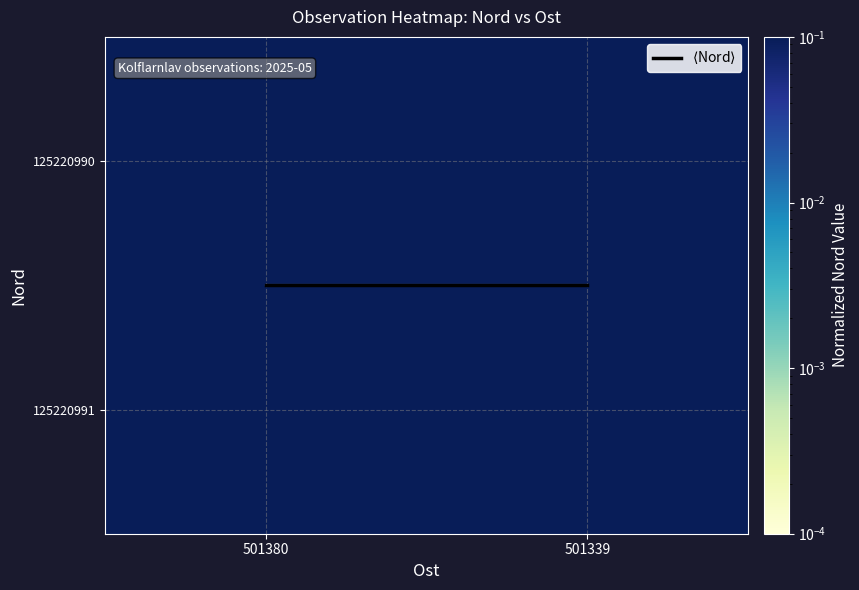

What is the spread (max minus min) of values at 501339?

0.5